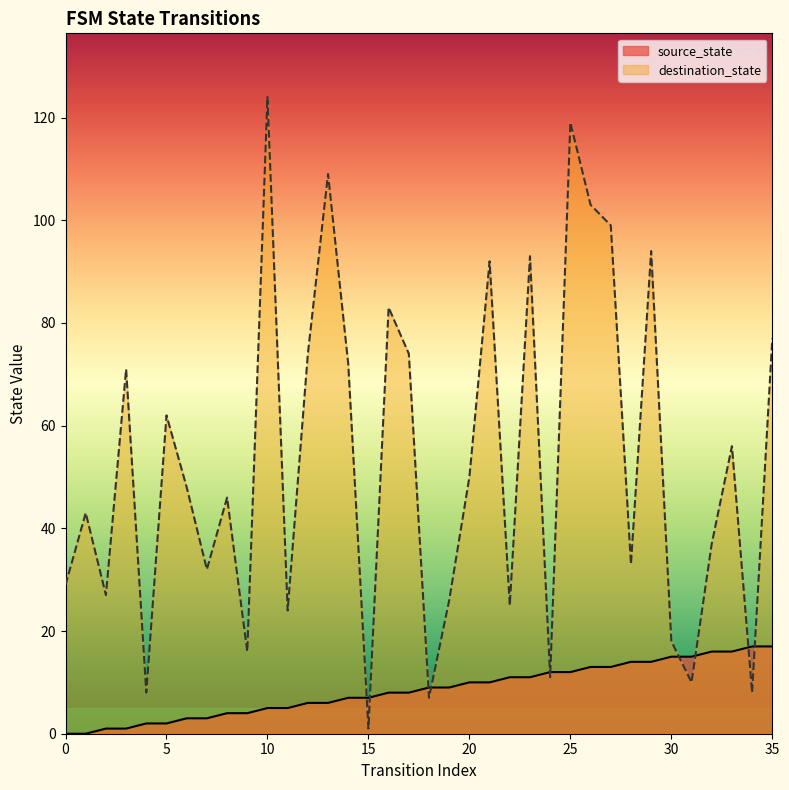

What is the lowest value of the destination_state series?

1